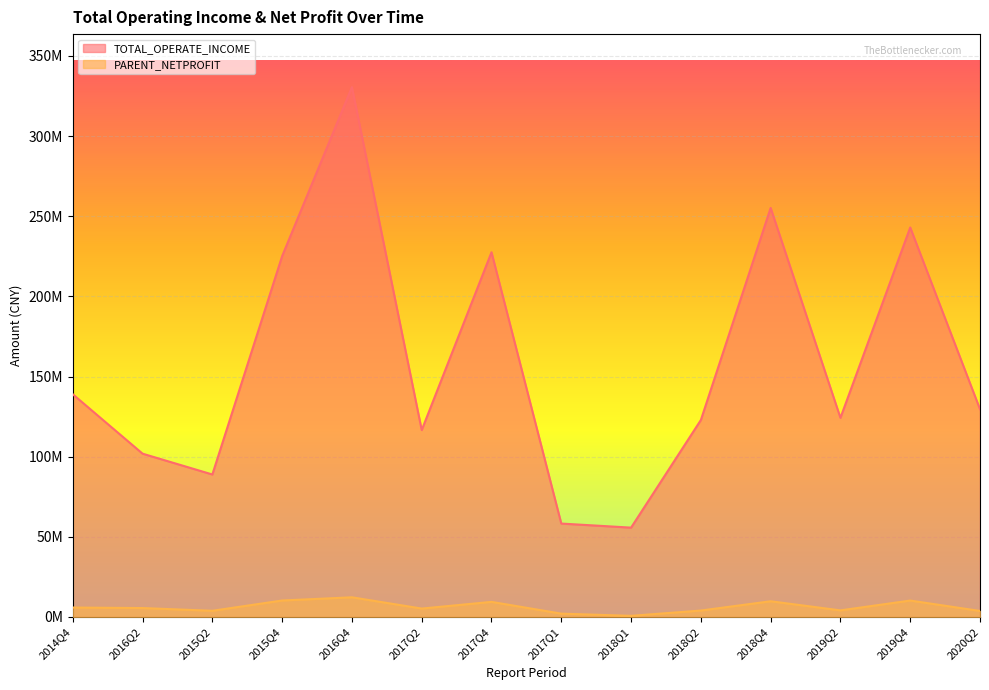

What is the total value across all series at 2015Q2?

92754625.8